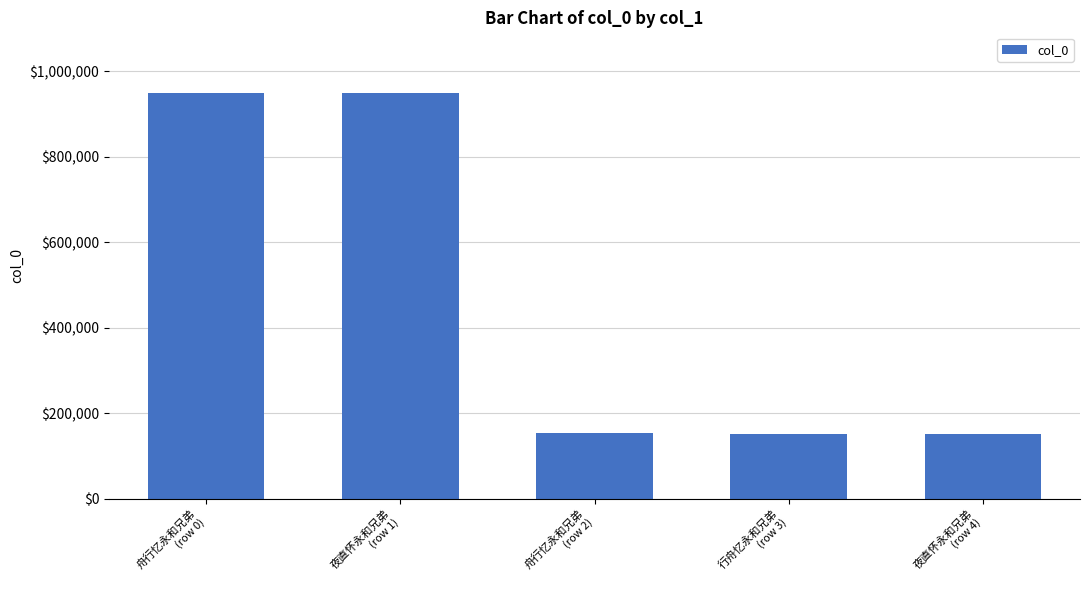

What is the change in value from 夜直怀永和兄弟
(row 1) to 夜直怀永和兄弟
(row 4)?

-796203